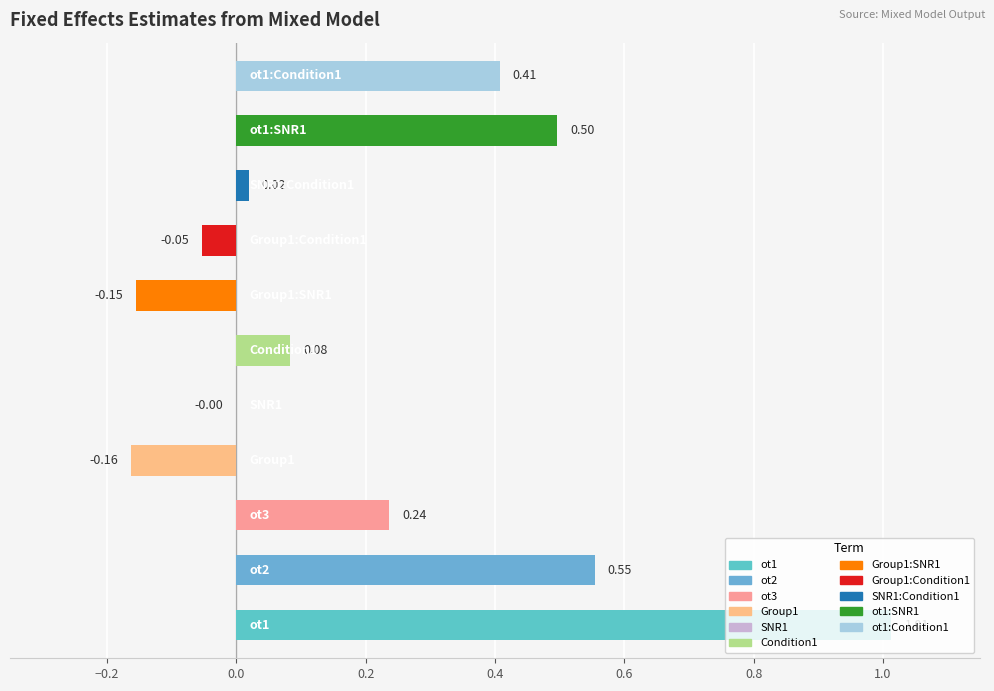

The chart shows a value of 0.7 at ot1:SNR1. True or false?

False